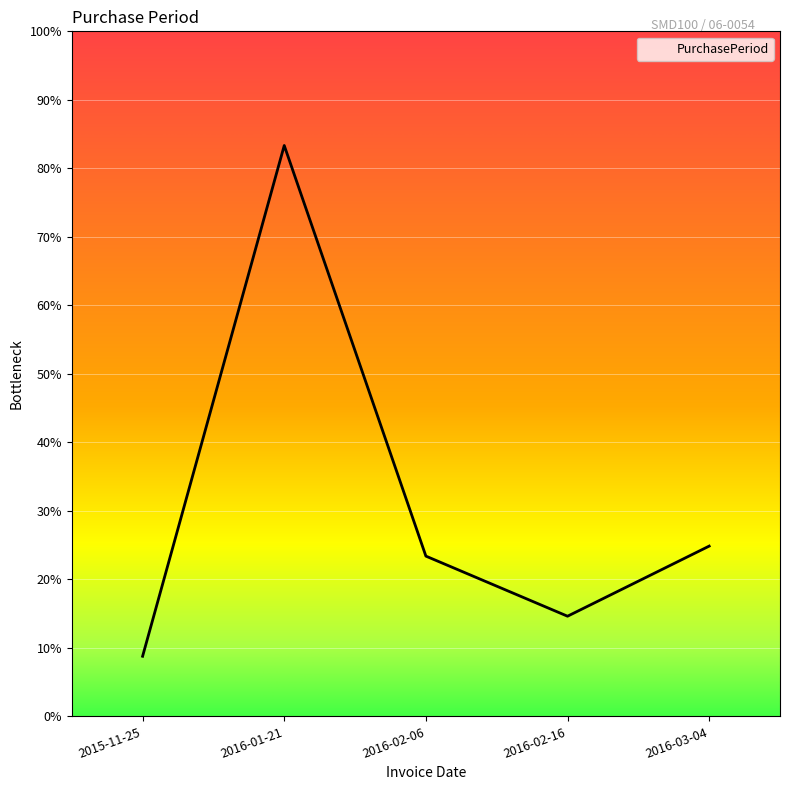

Which label corresponds to the smallest value in the chart?

2015-11-25